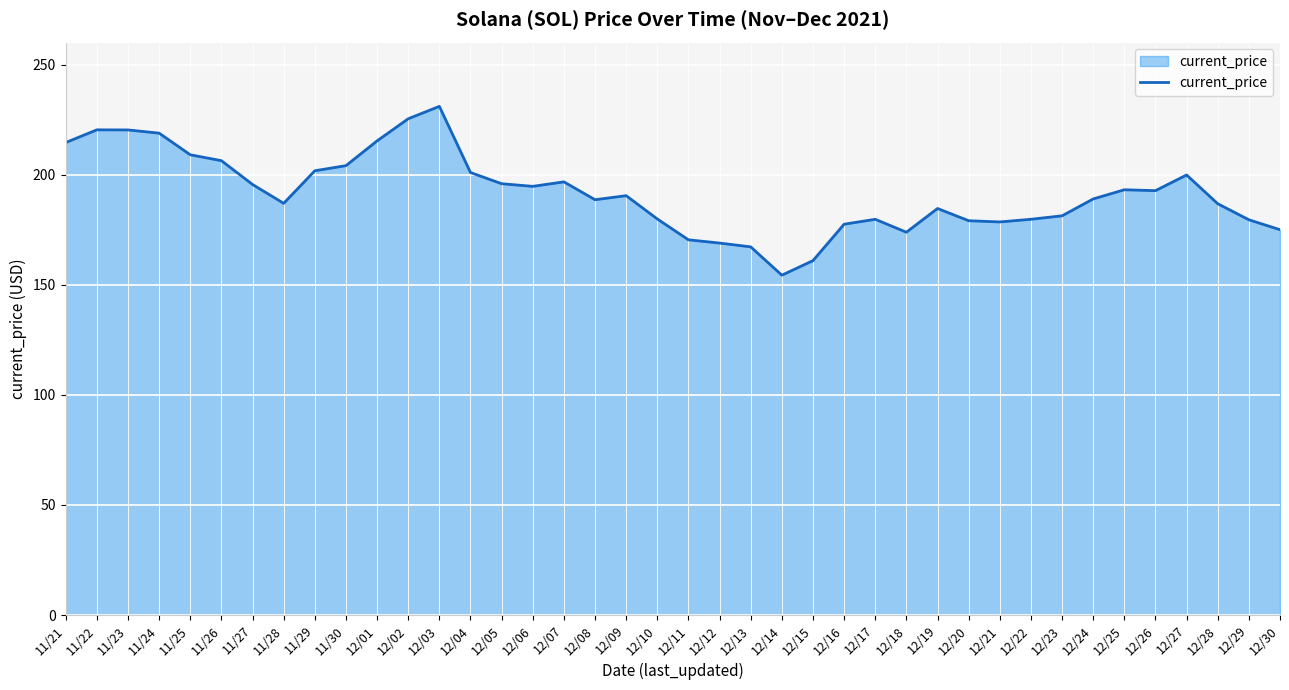

Read the value at 11/23.

220.3